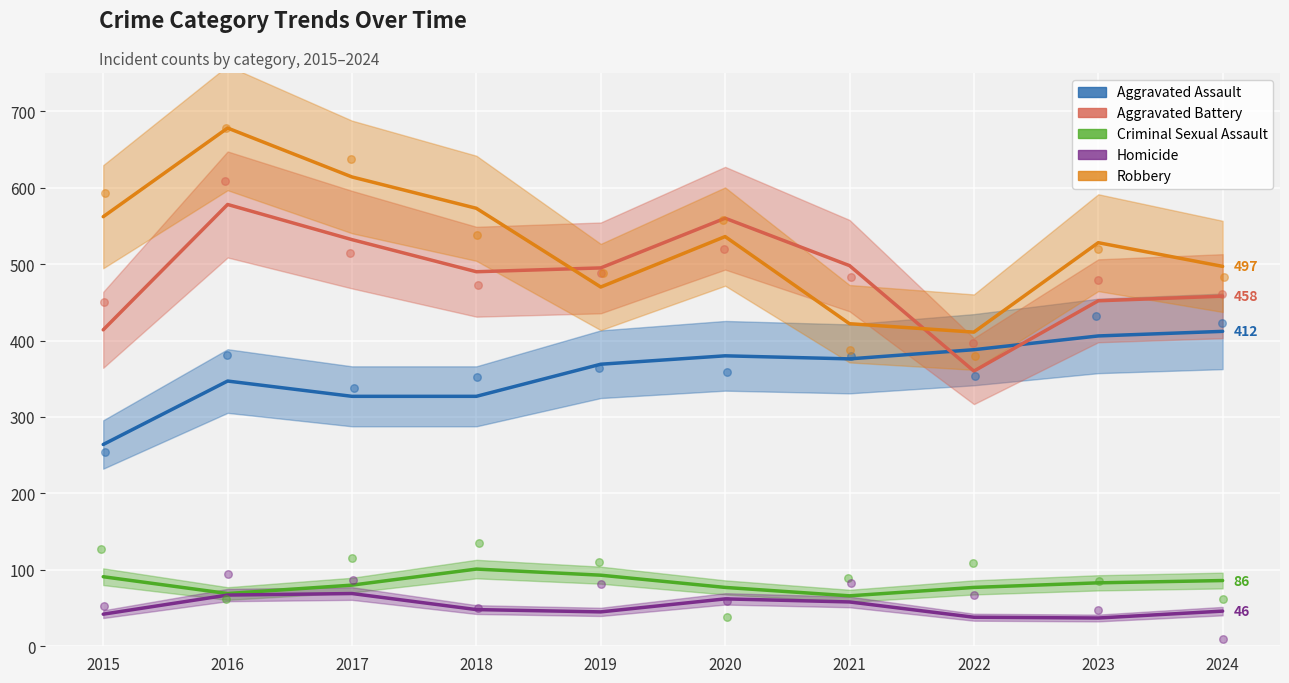

Which series contains the highest Y value?

Robbery